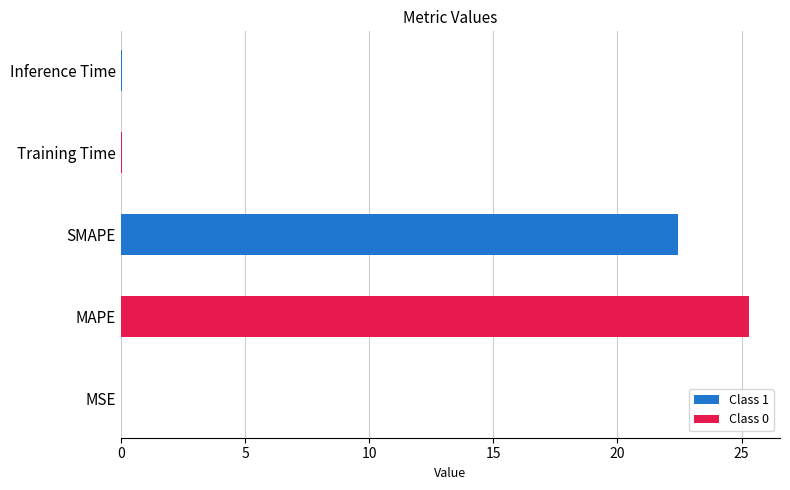

The chart shows a value of 32.0 at SMAPE. True or false?

False